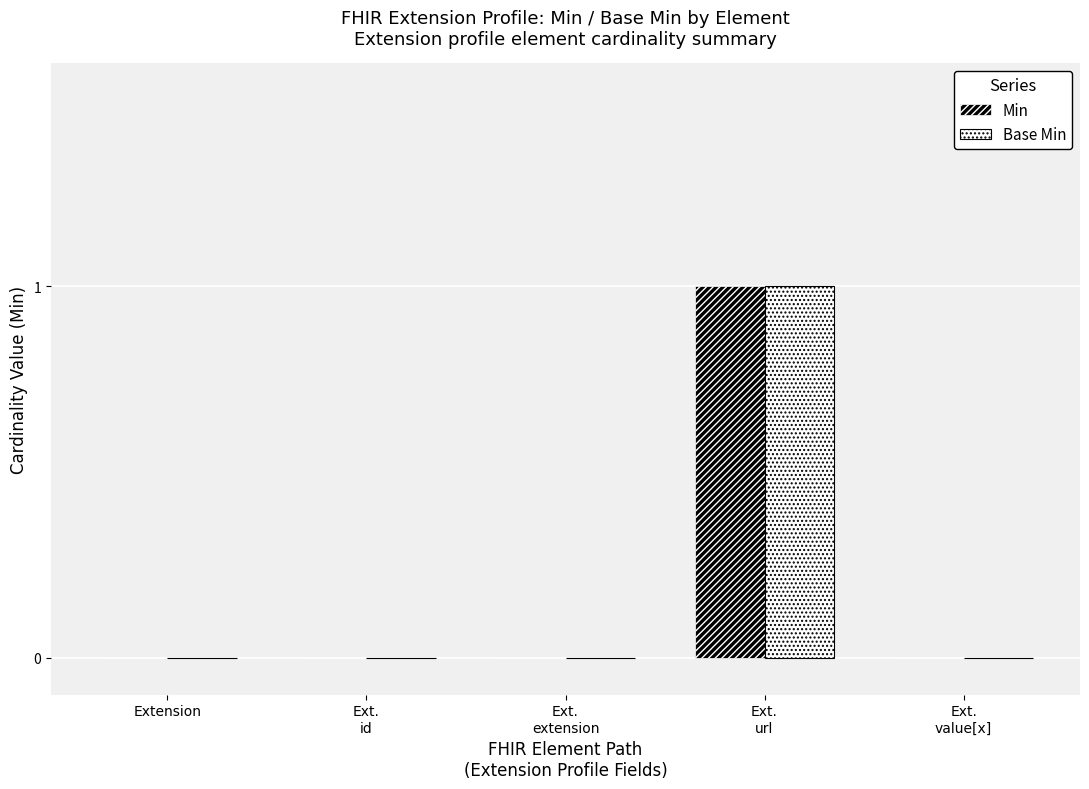

What is the highest value of the Min series?

1